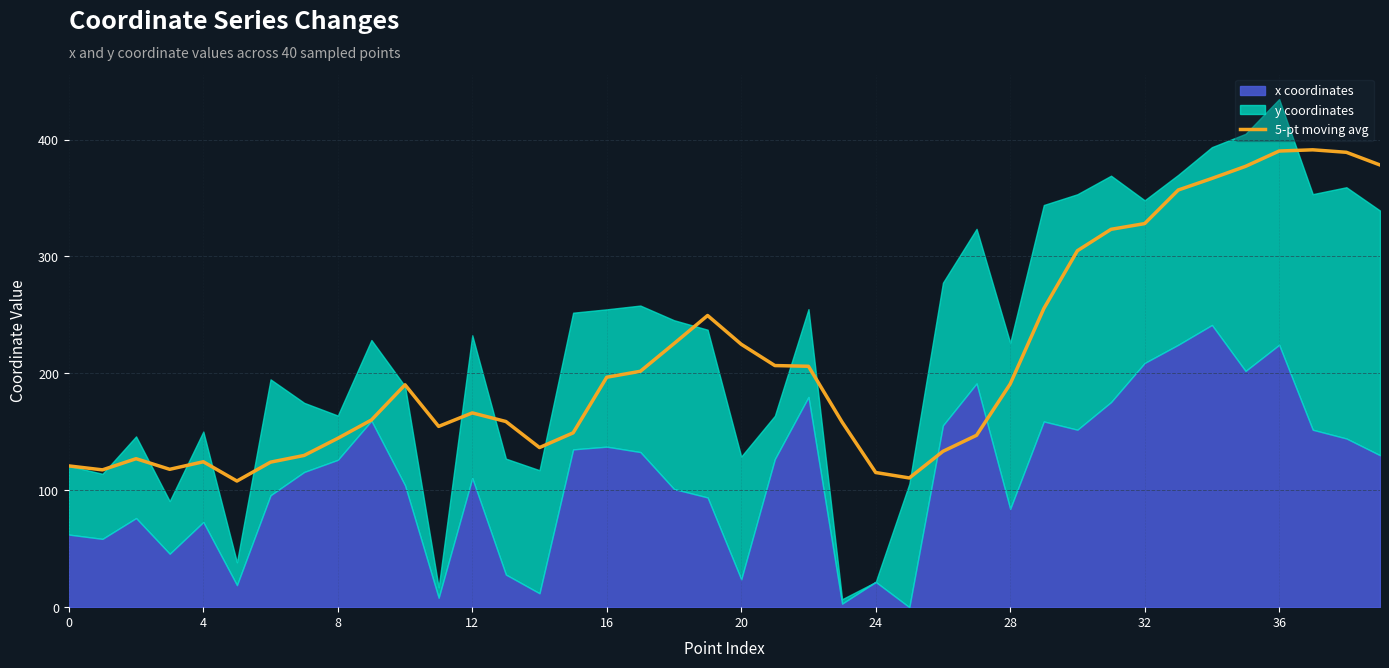

How many interior local peaks (higher than both neighbors) does the data have?

6